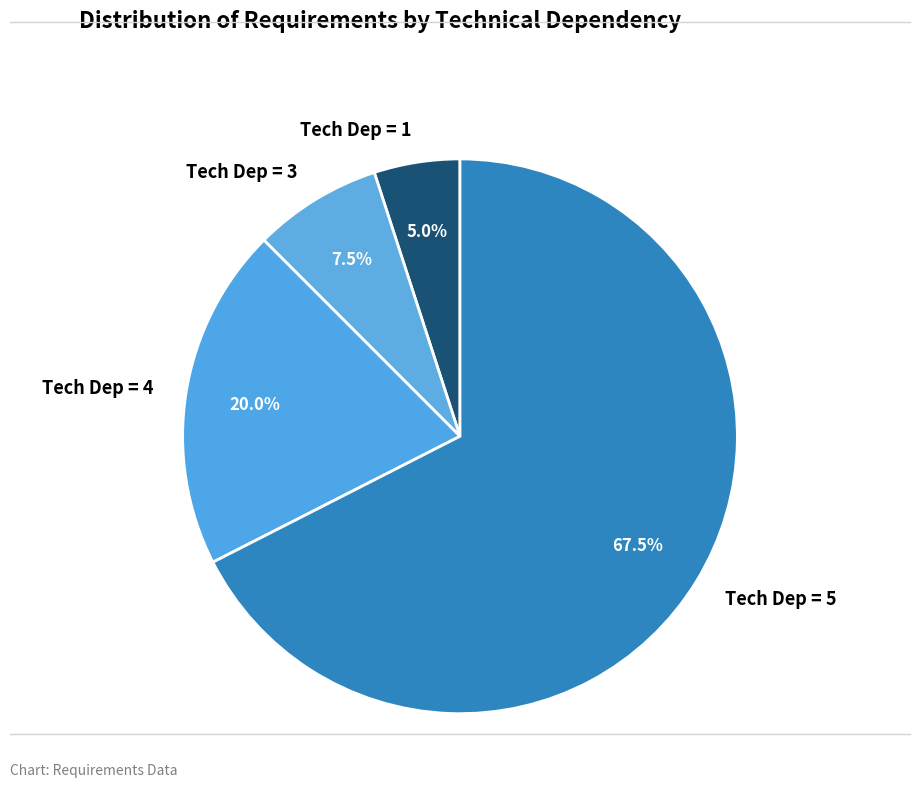

To the nearest percent, what is the average slice percentage?

25%